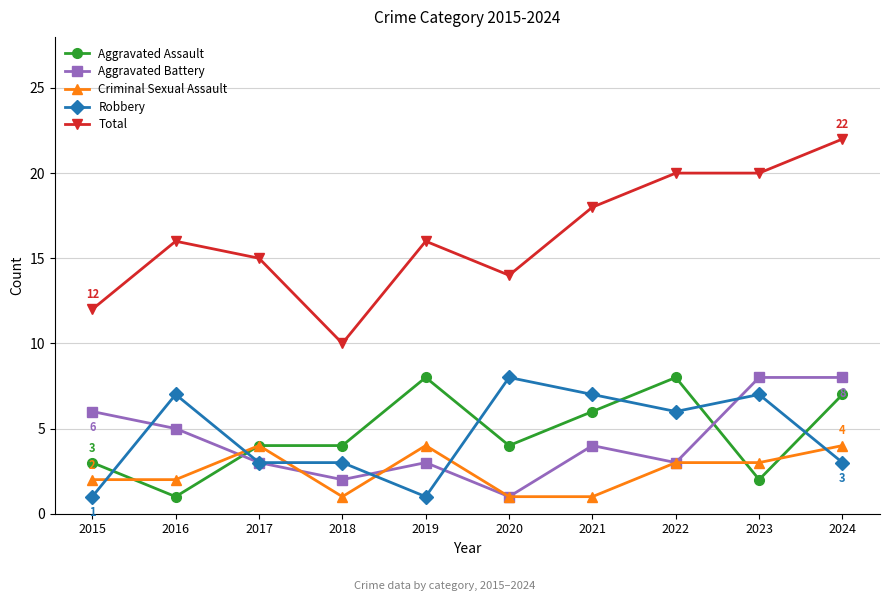

The value of Aggravated Battery at 2019 is 3. True or false?

True